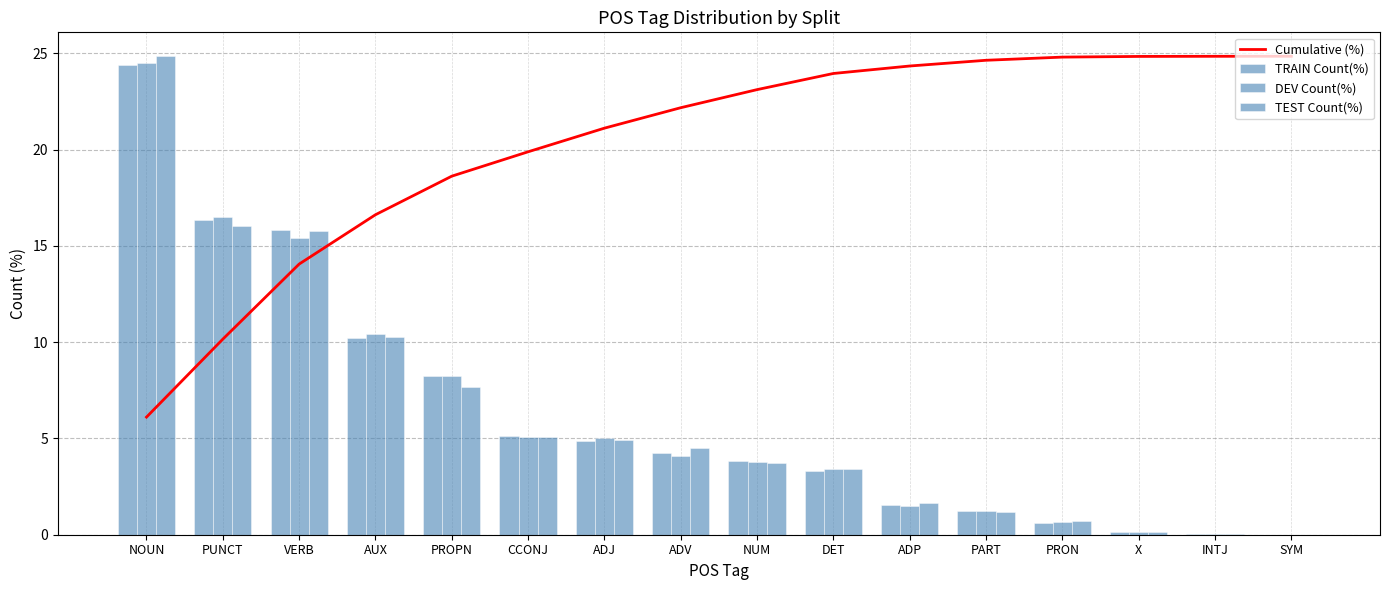

What are all the series names shown in the legend?

Cumulative (%), TRAIN Count(%), DEV Count(%), TEST Count(%)